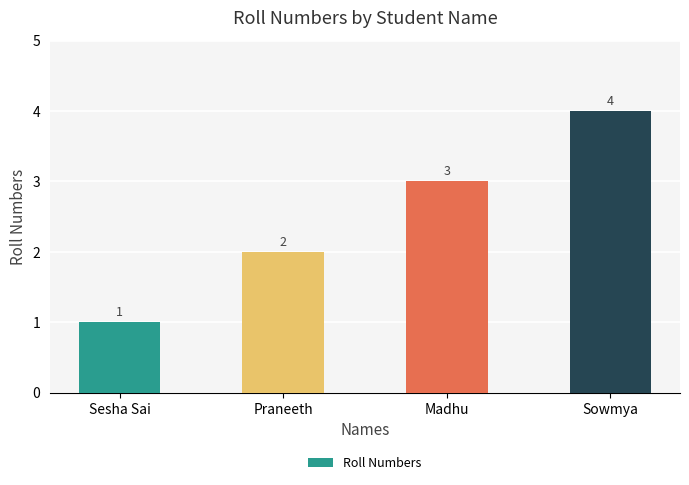

What is the change in value from Sesha Sai to Madhu?

+2